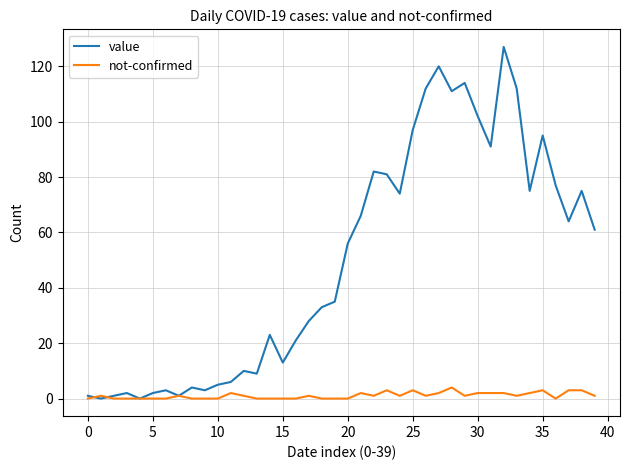

Which series has the widest spread of values?

value